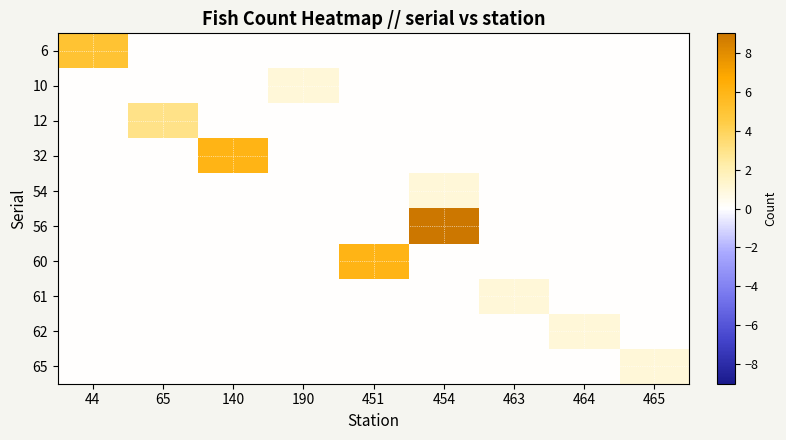

Reading left to right, what are all the values shown in this chart?

6: 44=5	65=0	140=0	190=0	451=0	454=0	463=0	464=0	465=0
10: 44=0	65=0	140=0	190=1	451=0	454=0	463=0	464=0	465=0
12: 44=0	65=3	140=0	190=0	451=0	454=0	463=0	464=0	465=0
32: 44=0	65=0	140=6	190=0	451=0	454=0	463=0	464=0	465=0
54: 44=0	65=0	140=0	190=0	451=0	454=1	463=0	464=0	465=0
56: 44=0	65=0	140=0	190=0	451=0	454=9	463=0	464=0	465=0
60: 44=0	65=0	140=0	190=0	451=6	454=0	463=0	464=0	465=0
61: 44=0	65=0	140=0	190=0	451=0	454=0	463=1	464=0	465=0
62: 44=0	65=0	140=0	190=0	451=0	454=0	463=0	464=1	465=0
65: 44=0	65=0	140=0	190=0	451=0	454=0	463=0	464=0	465=1